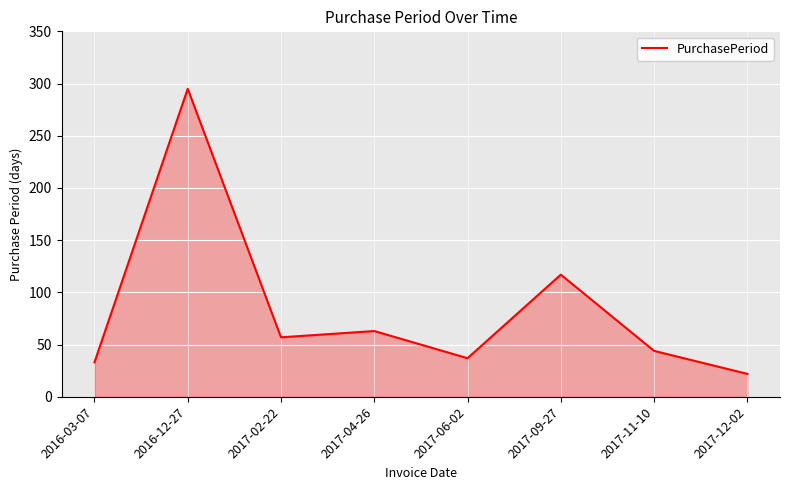

At which label does the data first exceed 57?

2016-12-27